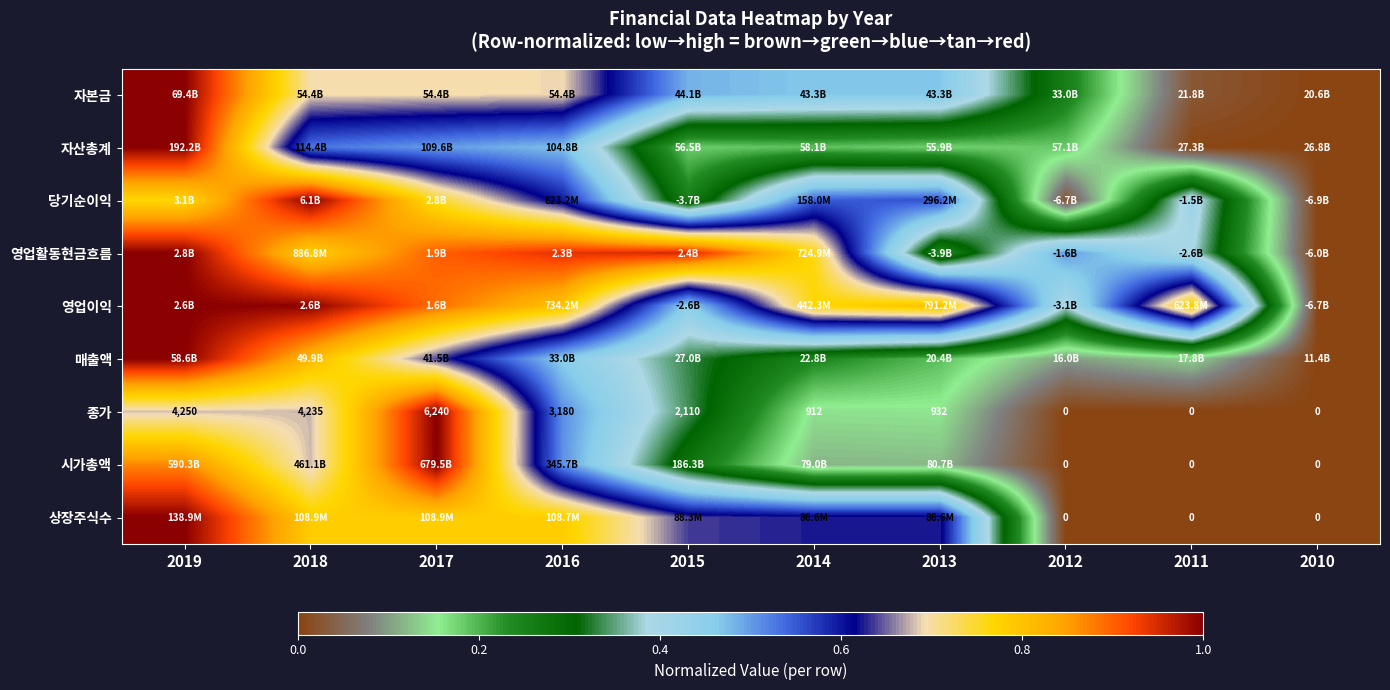

True or false: 당기순이익 has a value of 0.2 at 2019.

False